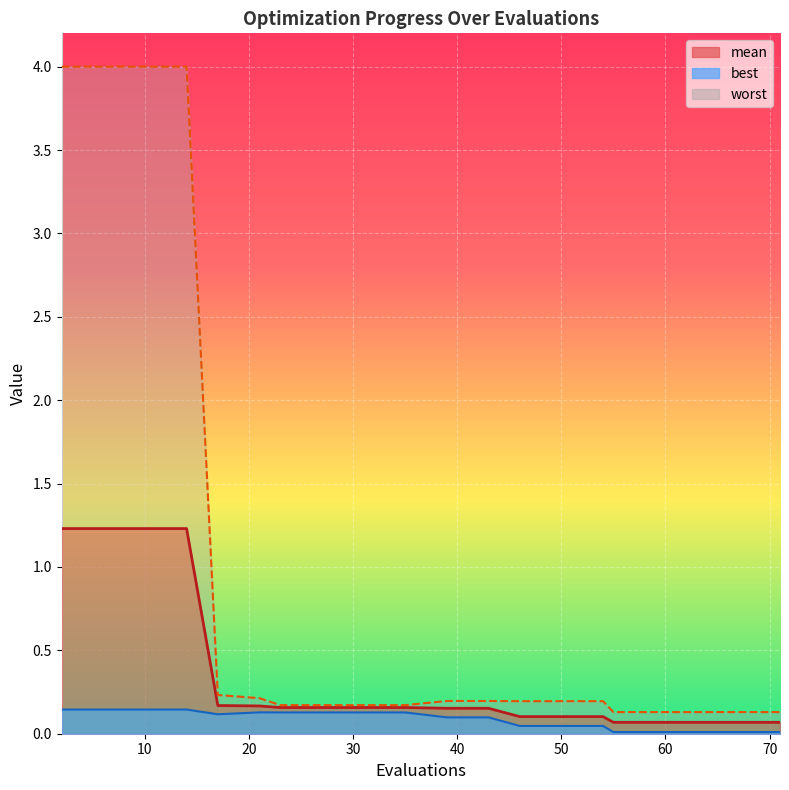

Does the chart display data point markers on the line(s)?

No